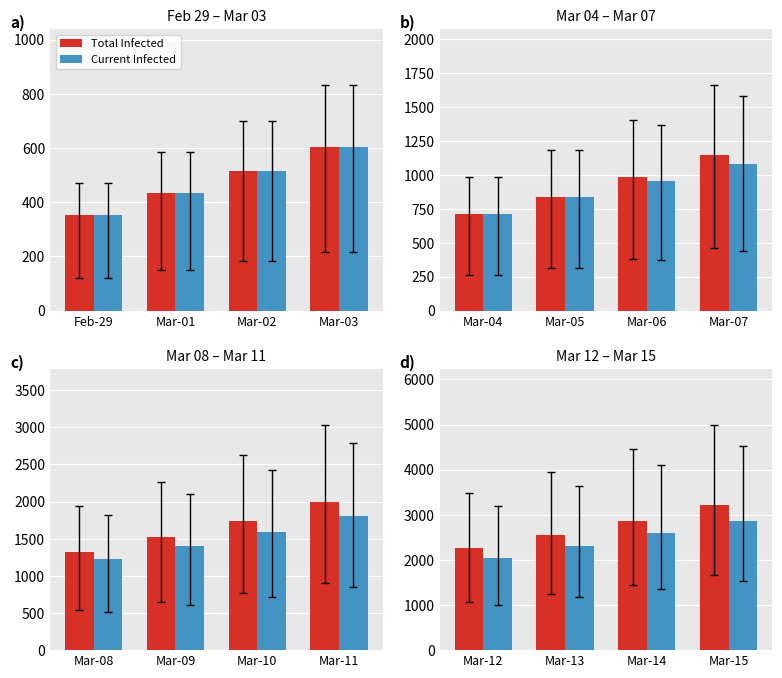

What is the value of the Total Infected bar at the 2nd from the left?

2555